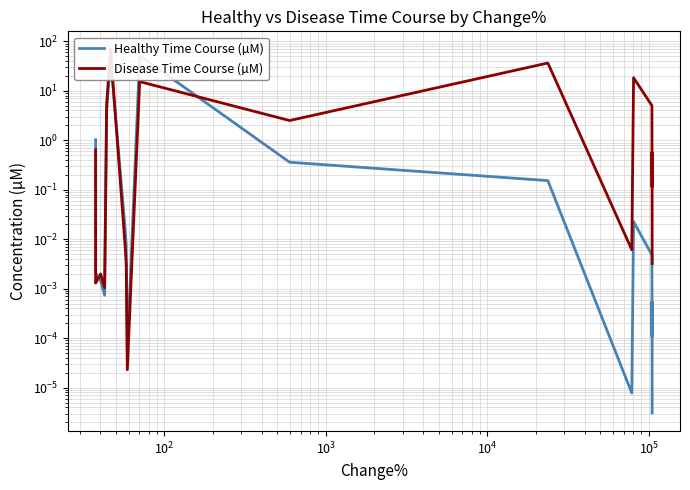

How many interior local valleys does the Disease Time Course (µM) series have?

6